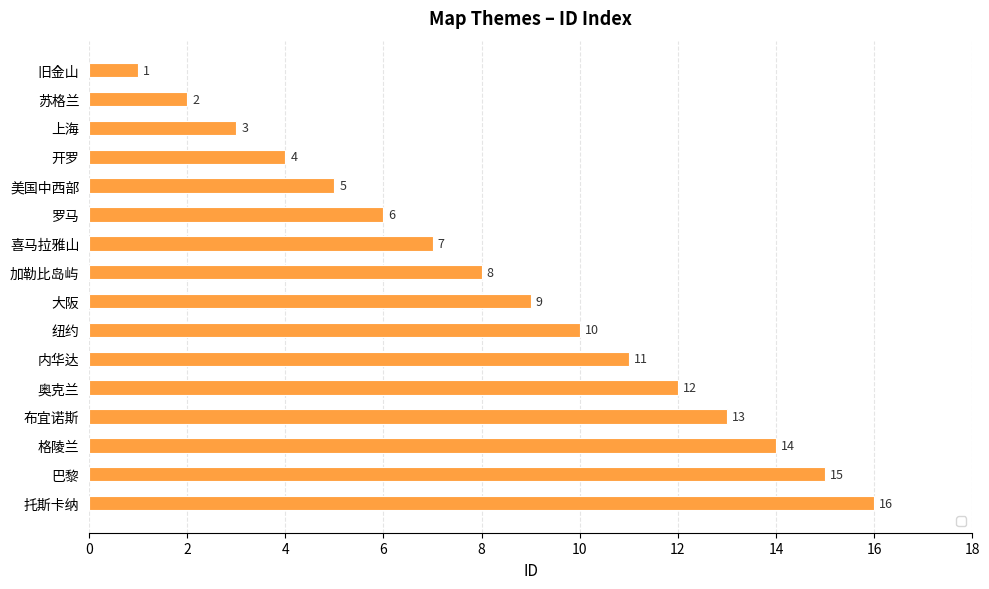

Where is the data nearest to the value 8?

加勒比岛屿